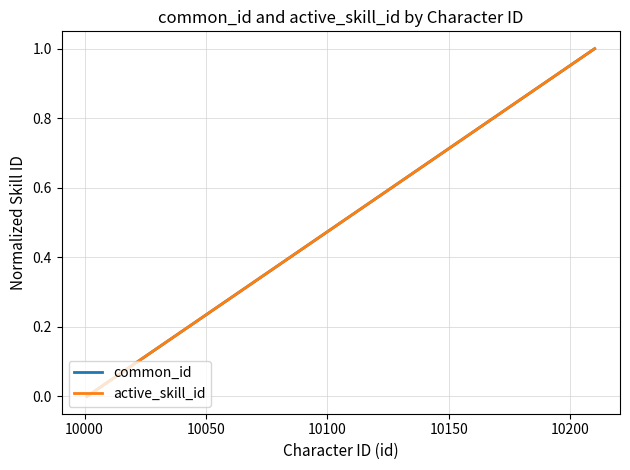

Reading left to right, what are all the values shown in this chart?

common_id: 0.0	0.1	0.1	0.2	0.2	0.3	0.3	0.4	0.4	0.5	0.5	0.6	0.6	0.7	0.7	0.8	0.8	0.9	0.9	1.0
active_skill_id: 0.0	0.1	0.1	0.2	0.2	0.3	0.3	0.4	0.4	0.5	0.5	0.6	0.6	0.7	0.7	0.8	0.8	0.9	0.9	1.0